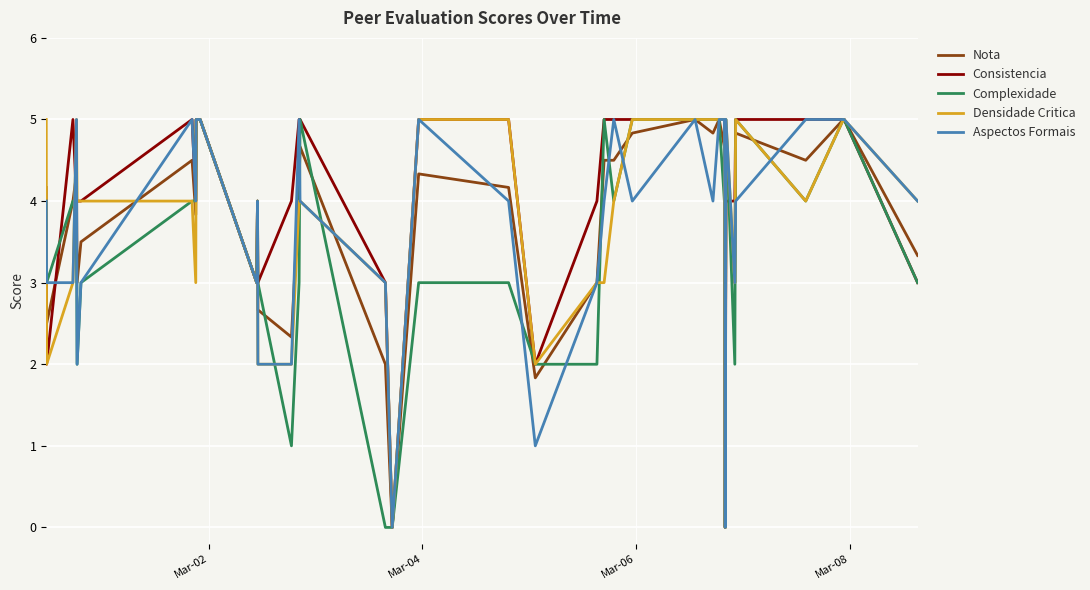

Does the chart have visible grid lines?

Yes